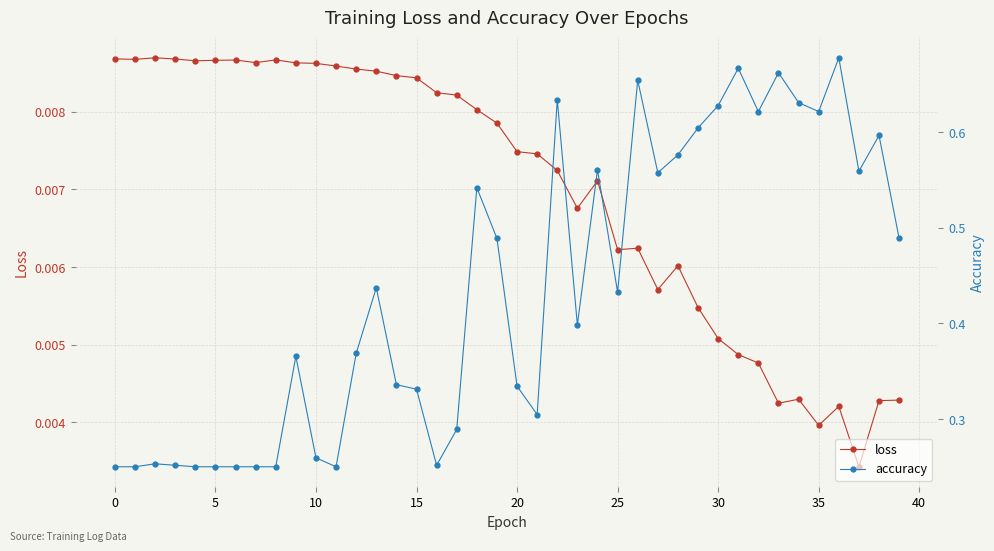

What is the value of the accuracy point at the 12th from the left?

0.2